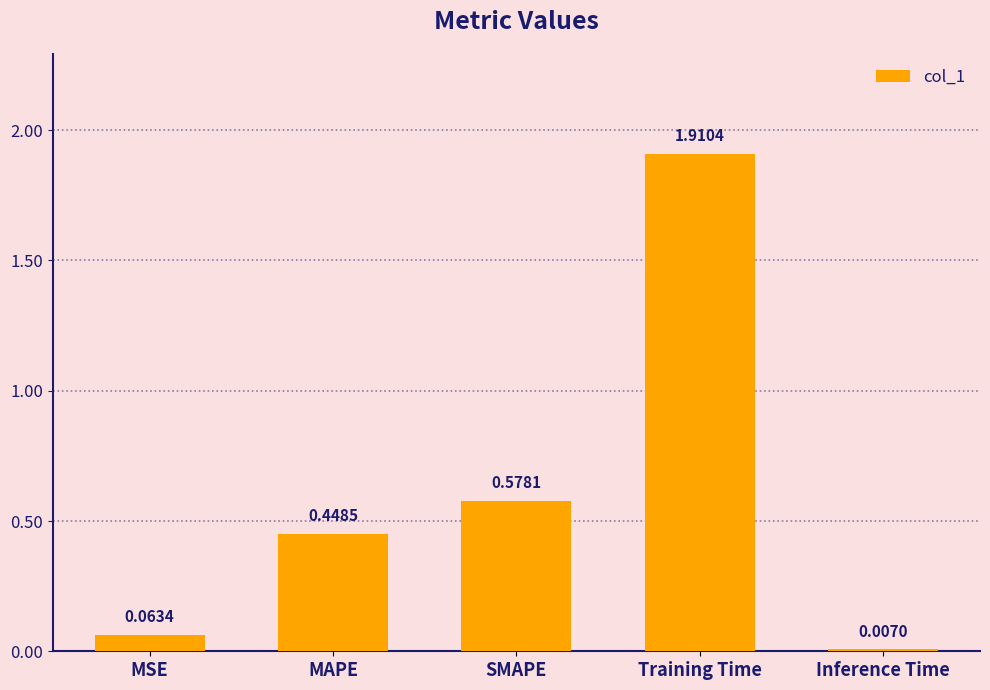

List the labels in order of value, smallest first.

Inference Time, MSE, MAPE, SMAPE, Training Time